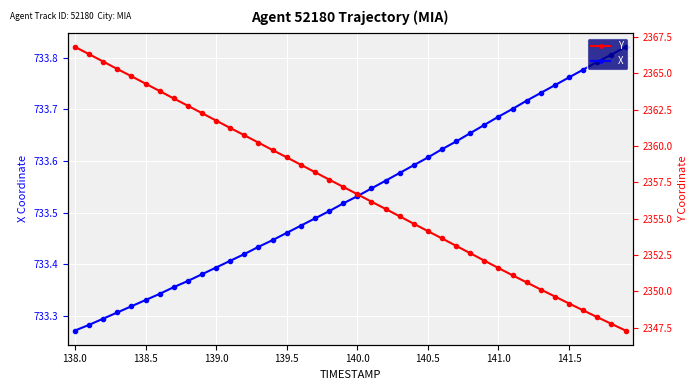

Rank the series at 37 from lowest to highest value.

X, Y